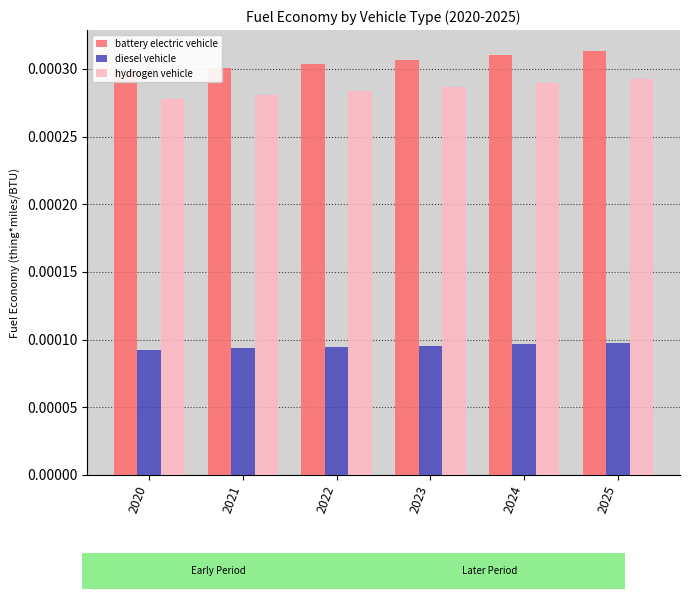

What are all the series names shown in the legend?

battery electric vehicle, diesel vehicle, hydrogen vehicle